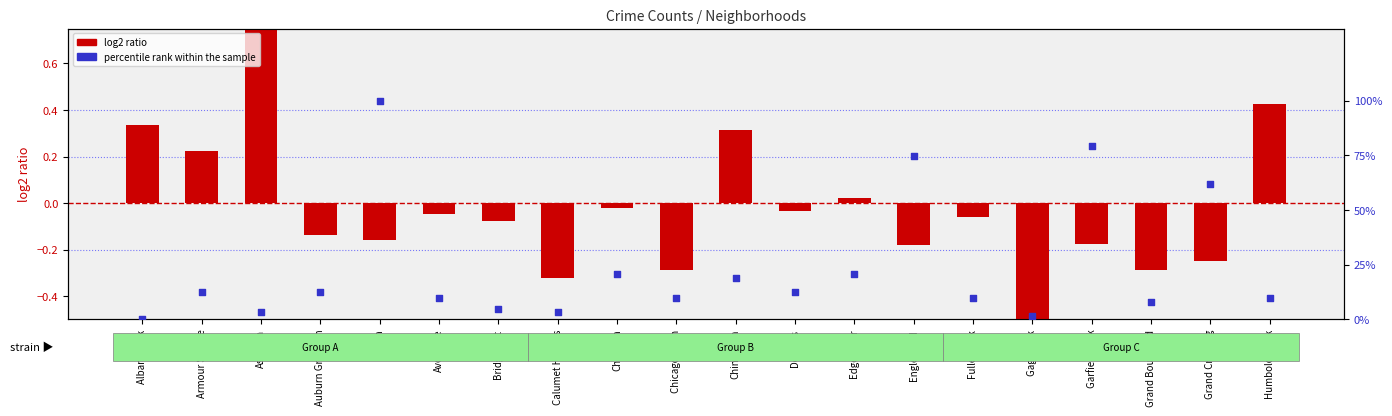

Which series has the largest total across all categories?

percentile rank within the sample